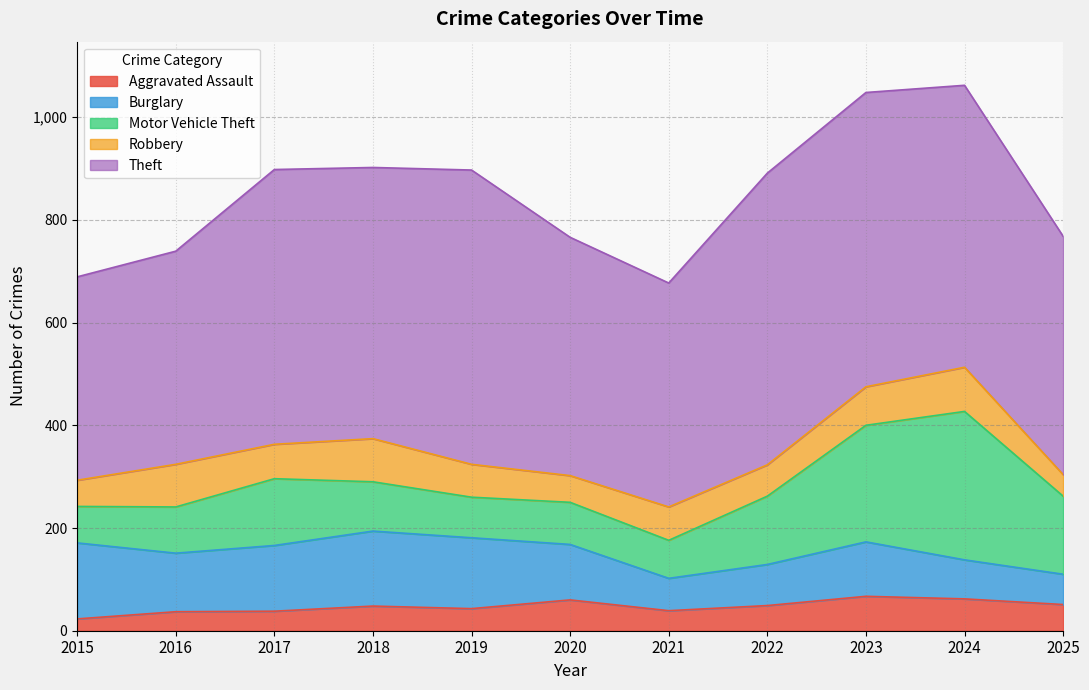

What is the minimum value shown in the chart?

23